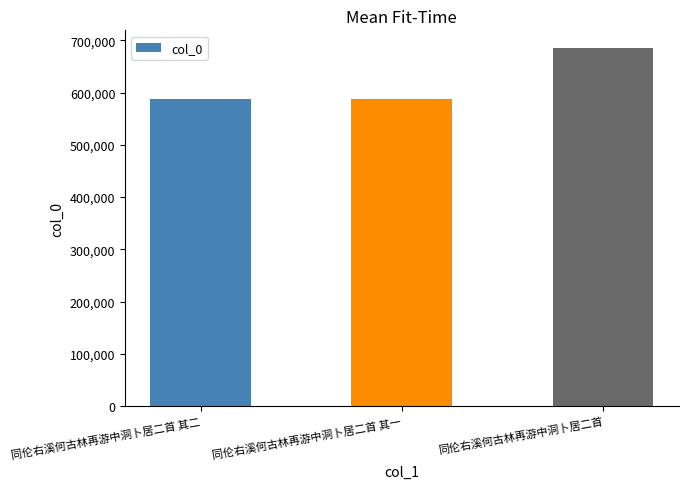

Where is the data nearest to the value 636480?

同伦右溪何古林再游中洞卜居二首 其二